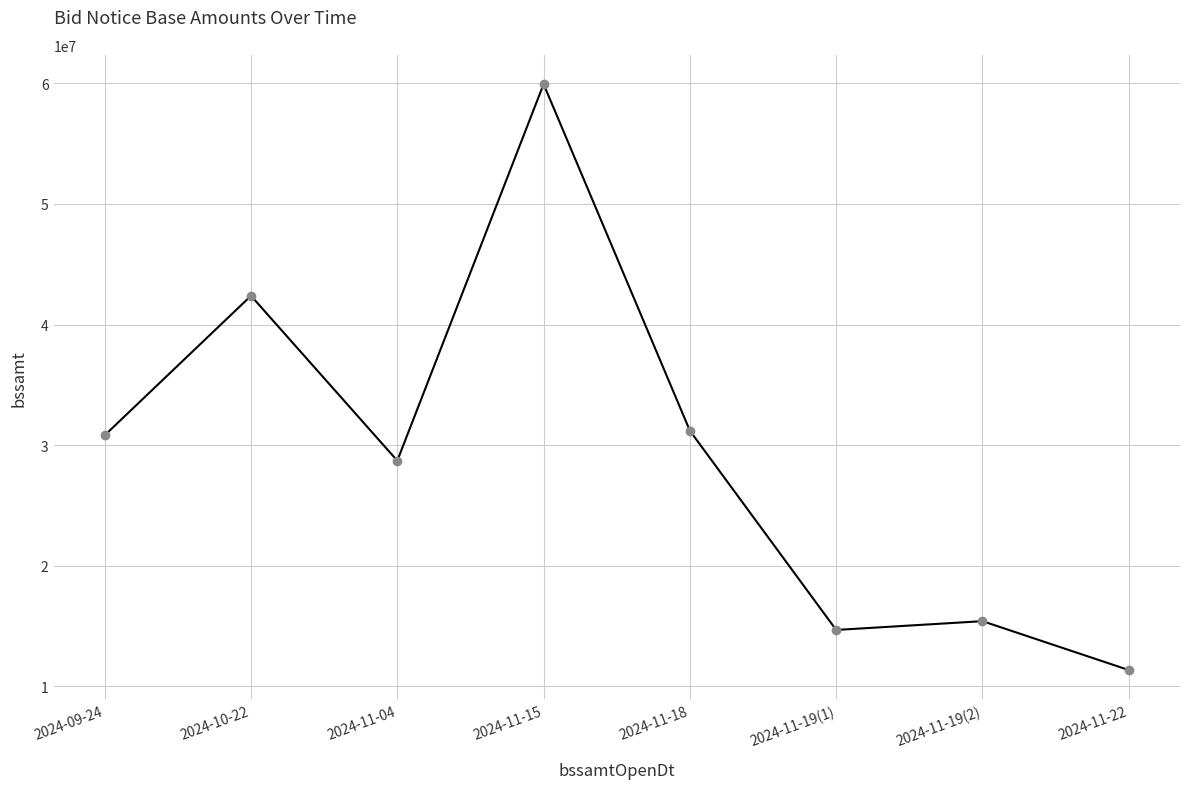

True or false: the data shows 15323743 at 2024-11-22.

False